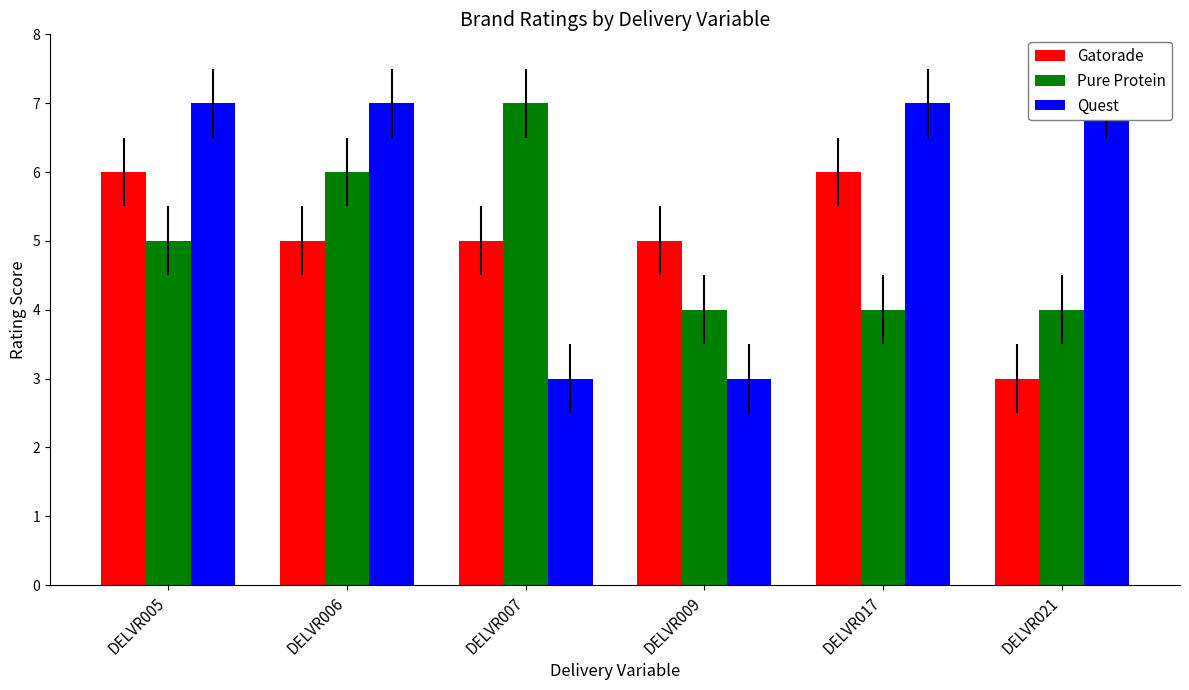

What is the maximum value for Pure Protein?

7